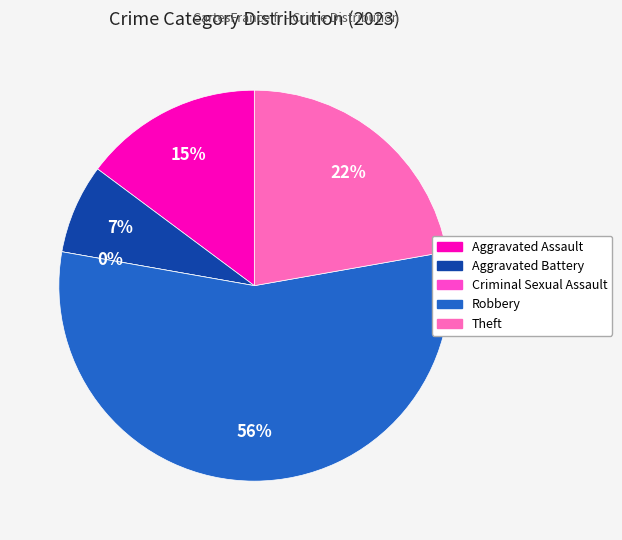

What is the smallest slice in the pie chart?

Criminal Sexual Assault